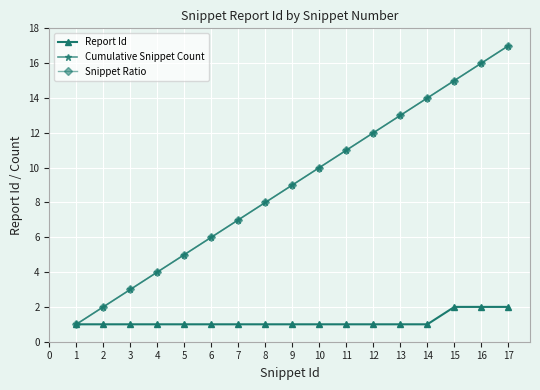

What is the difference between the second highest and second lowest values in the Cumulative Snippet Count series?

14